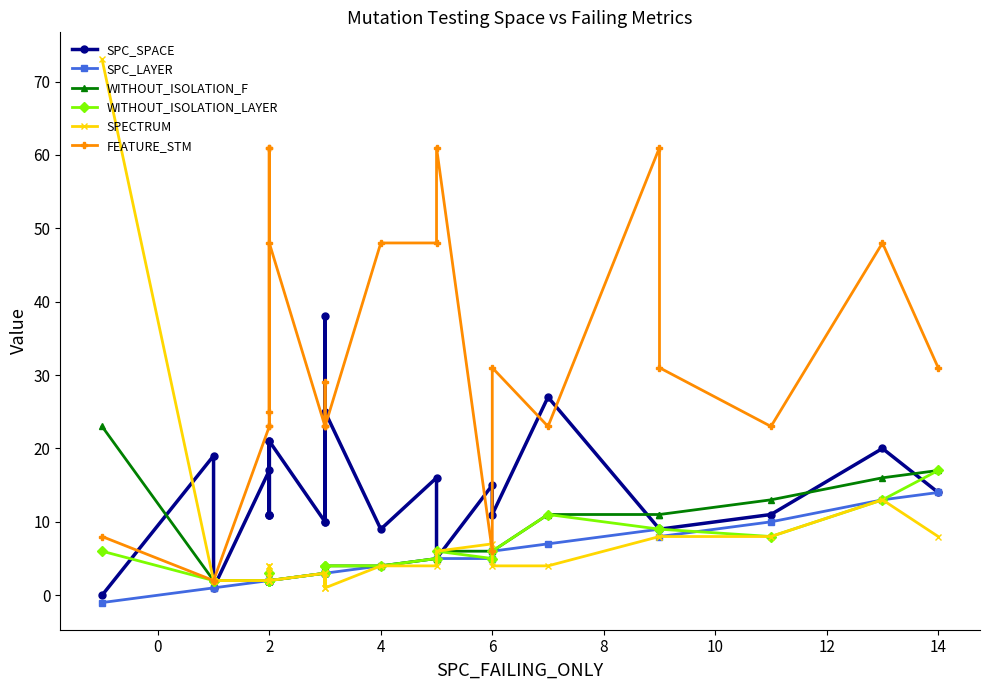

How many distinct data groups are displayed?

6